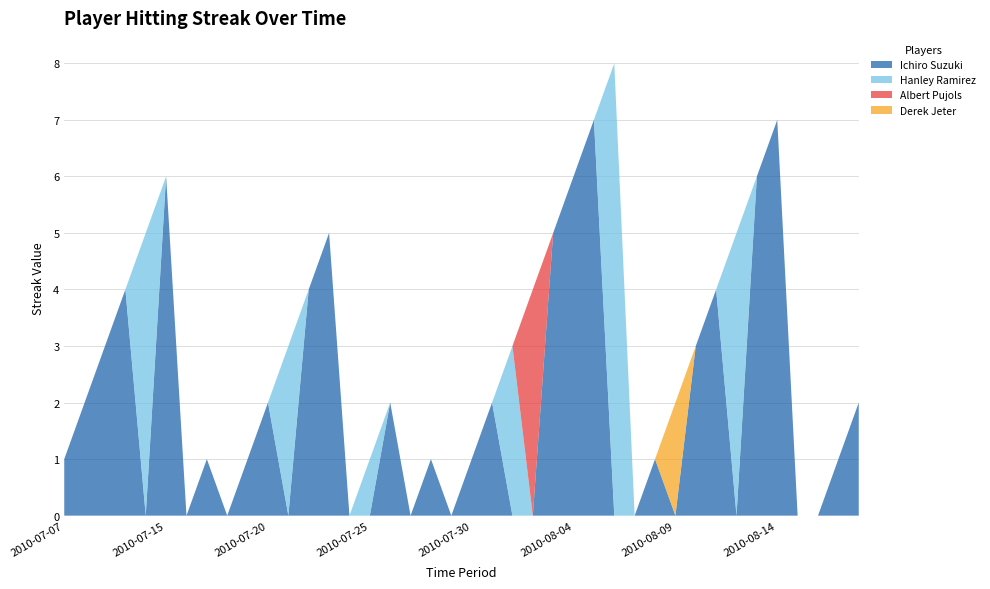

Reading right to left, what are all the values shown in this chart?

Ichiro Suzuki: 2	1	0	0	7	6	0	4	3	0	1	0	0	7	6	5	0	0	2	1	0	1	0	2	0	0	5	4	0	2	1	0	1	0	6	0	4	3	2	1
Hanley Ramirez: 0	0	0	0	0	0	5	0	0	0	0	0	8	0	0	0	0	3	0	0	0	0	0	0	1	0	0	0	3	0	0	0	0	0	0	5	0	0	0	0
Albert Pujols: 0	0	0	0	0	0	0	0	0	0	0	0	0	0	0	0	4	0	0	0	0	0	0	0	0	0	0	0	0	0	0	0	0	0	0	0	0	0	0	0
Derek Jeter: 0	0	0	0	0	0	0	0	0	2	0	0	0	0	0	0	0	0	0	0	0	0	0	0	0	0	0	0	0	0	0	0	0	0	0	0	0	0	0	0